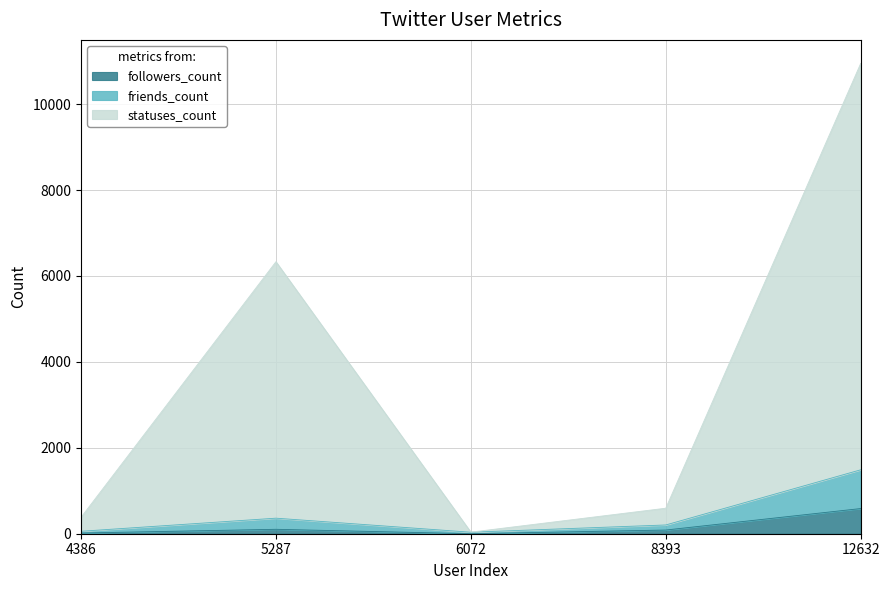

Reading left to right, what are all the values shown in this chart?

followers_count: 4386=16	5287=103	6072=0	8393=86	12632=586
friends_count: 4386=57	5287=362	6072=35	8393=204	12632=1488
statuses_count: 4386=382	5287=6332	6072=37	8393=594	12632=10948